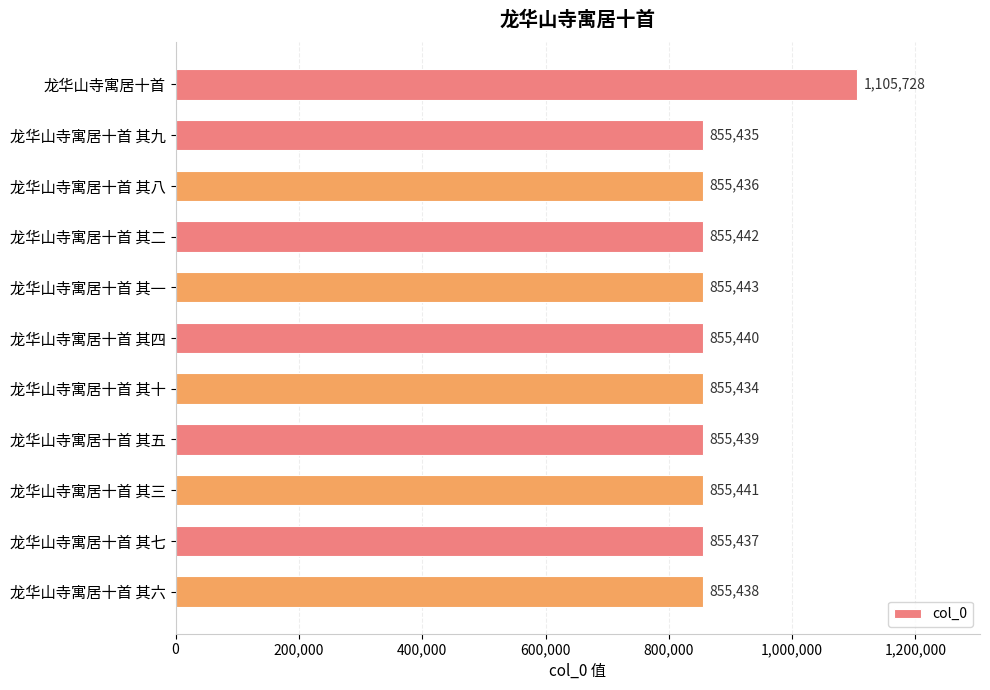

What is the label of the 6th bar from the bottom?

龙华山寺寓居十首 其四